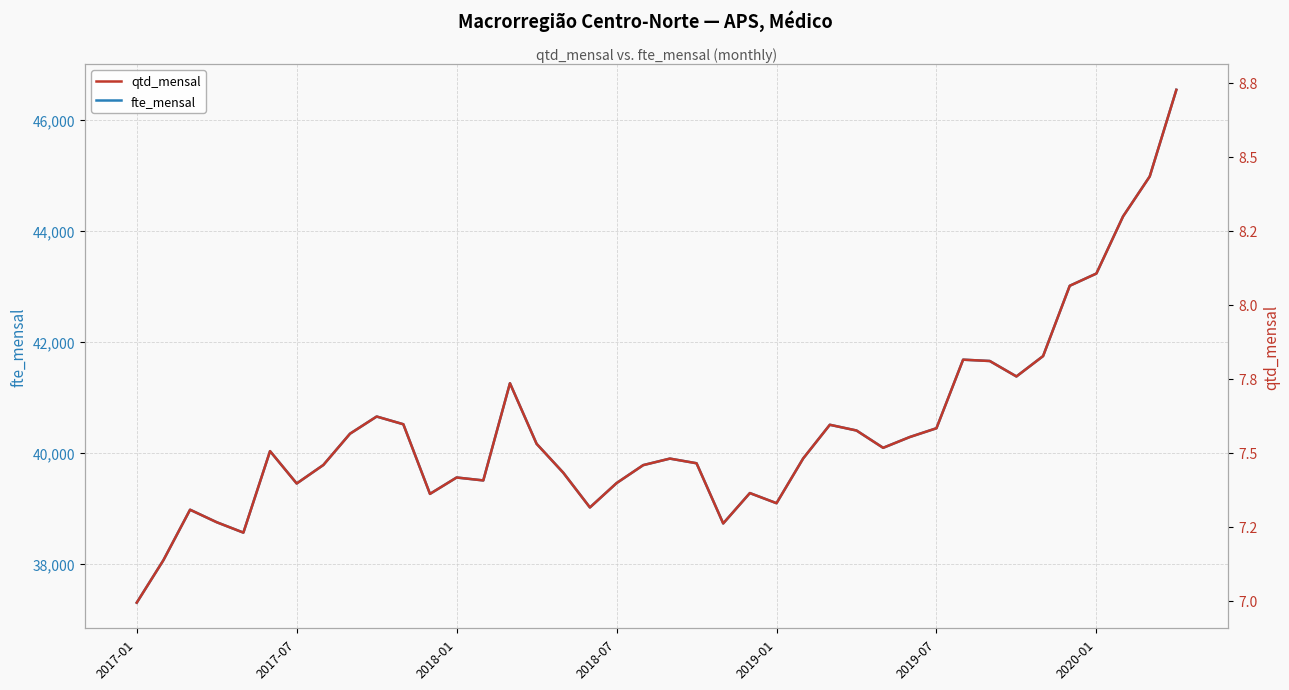

List the series in order of their peak value, highest first.

fte_mensal, qtd_mensal